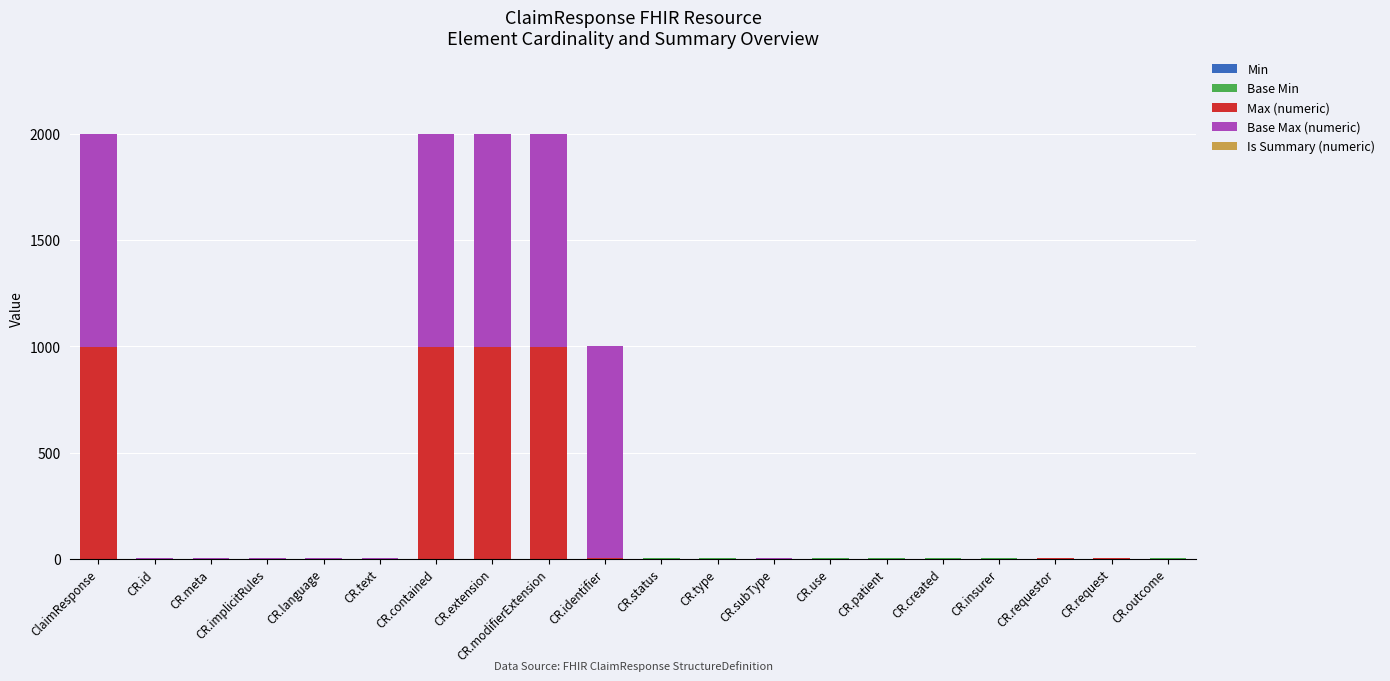

Are the bars grouped side by side (vs. stacked)?

No